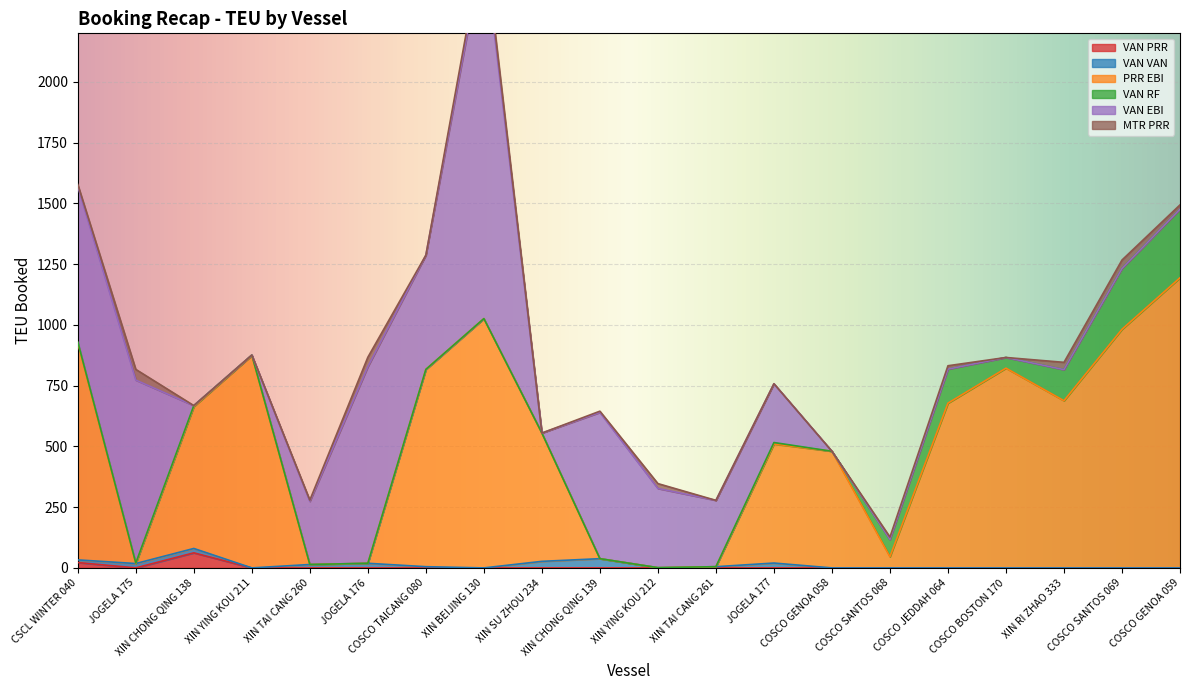

What is the label of the 4th point from the left?

XIN YING KOU 211